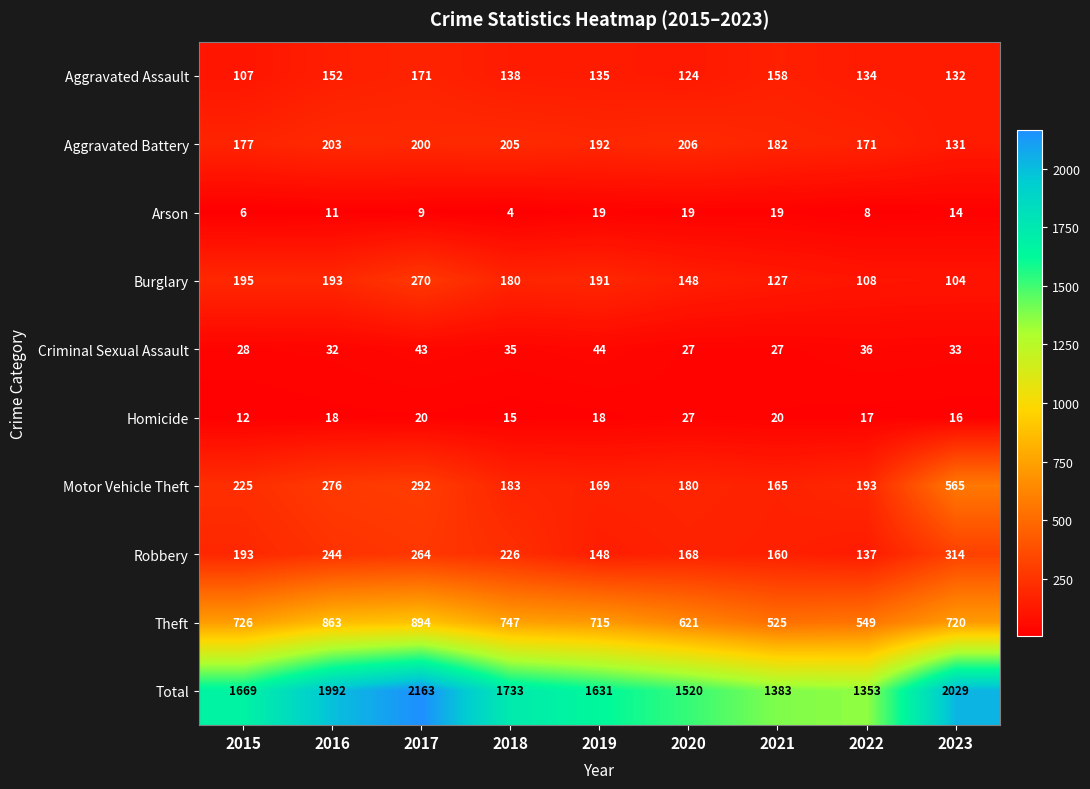

What is the maximum value for Total?

2163